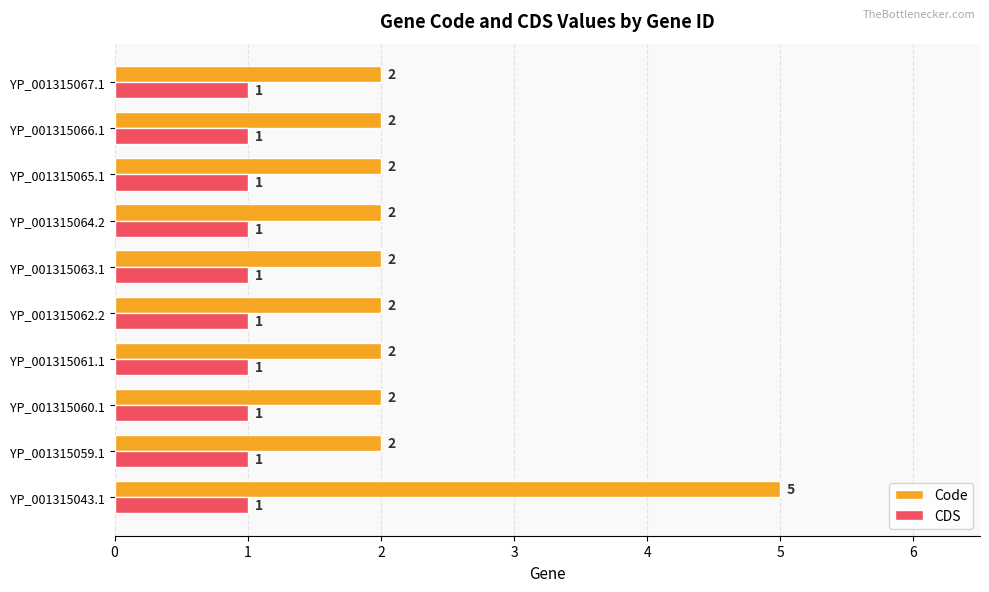

List the series in order of their overall mean, highest first.

Code, CDS